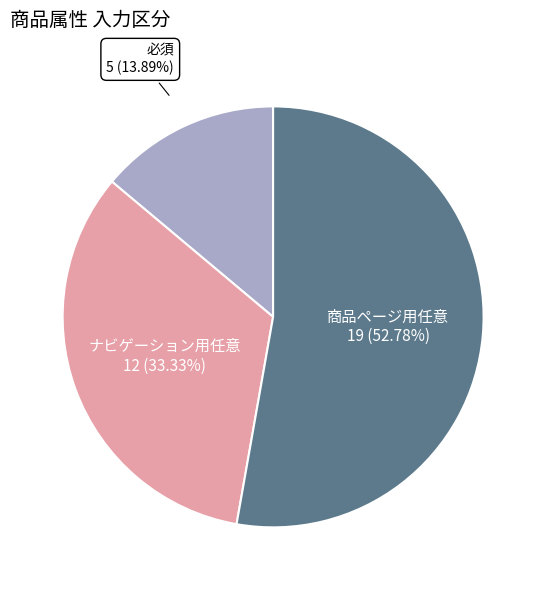

What is the total percentage of 必須 and ナビゲーション用任意?

47.2%